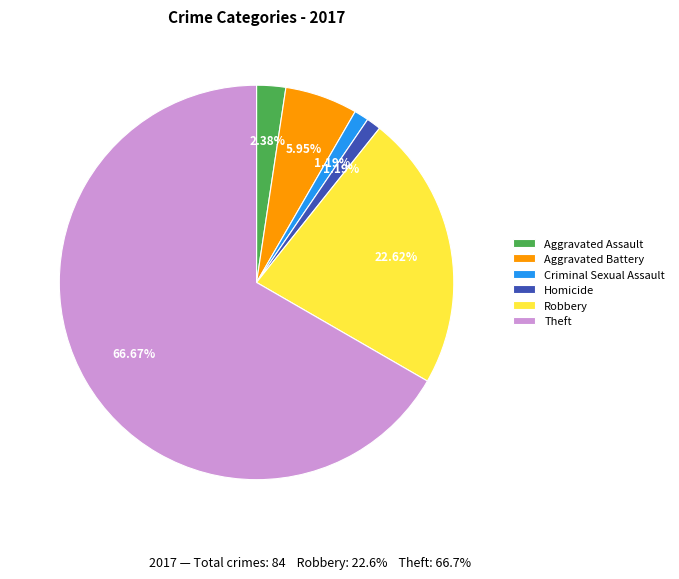

To the nearest percent, what is the difference between the largest and smallest slice percentages?

65%